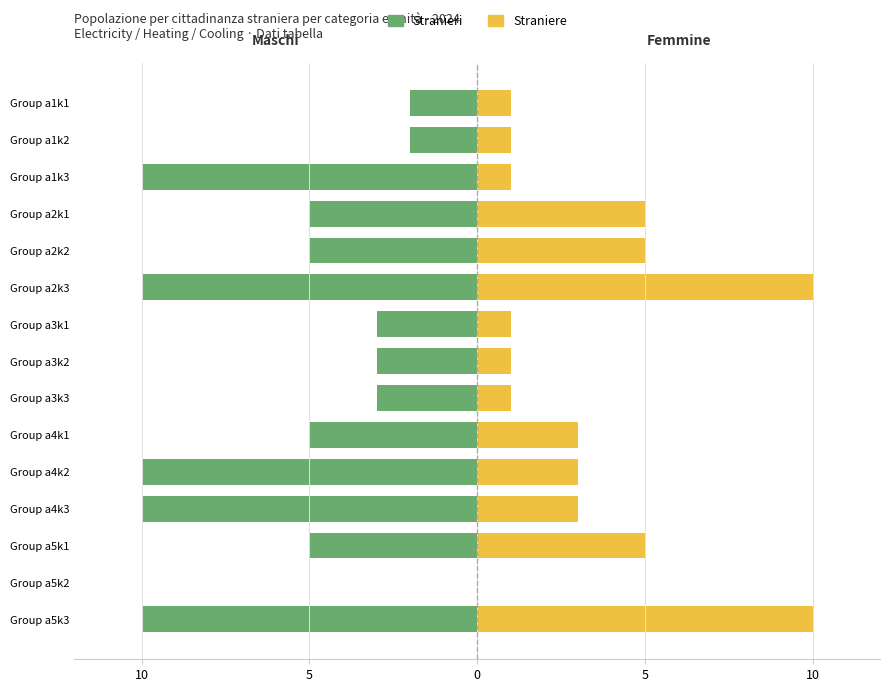

True or false: Stranieri has a value of -10 at 10.

True